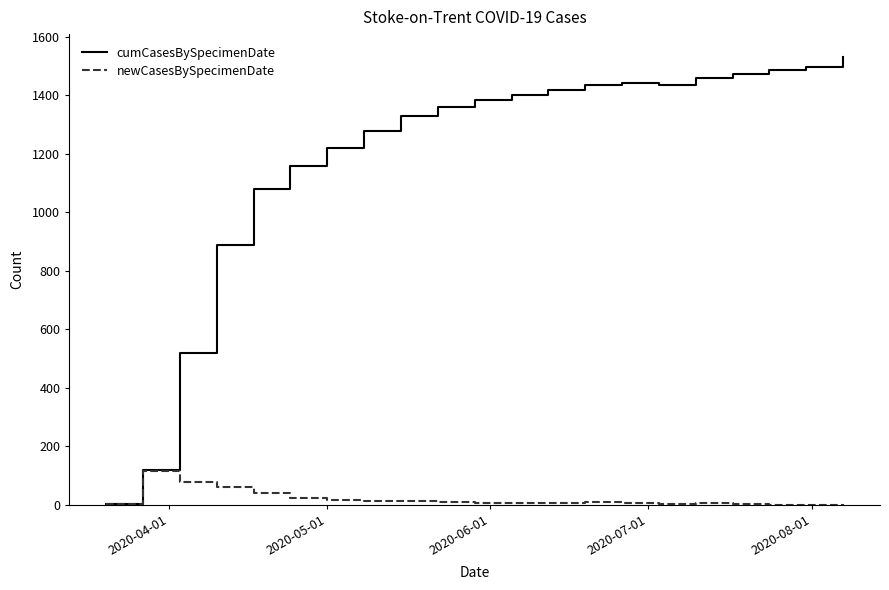

Rank the series by their maximum value, from highest to lowest.

cumCasesBySpecimenDate, newCasesBySpecimenDate